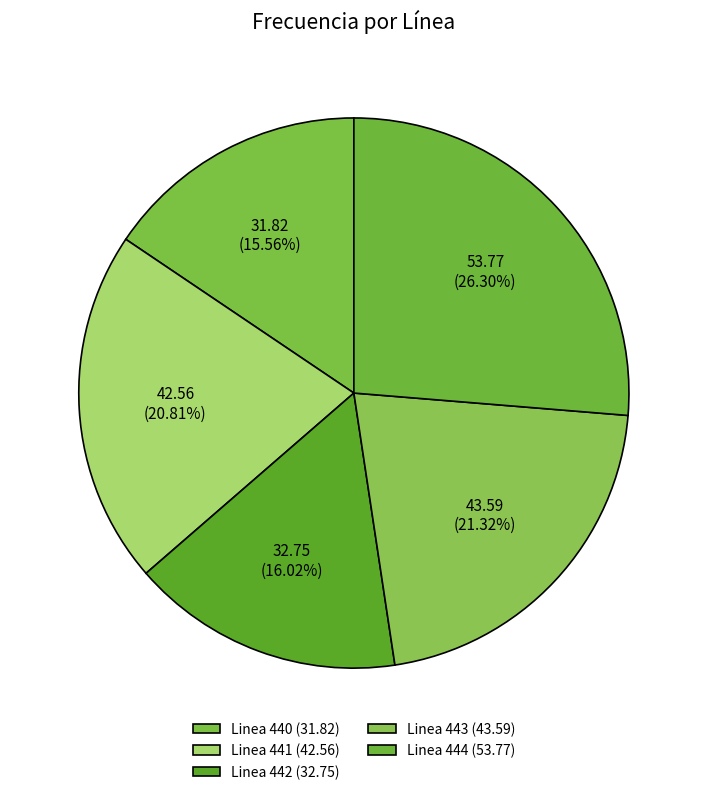

How many segments does this pie chart have?

5